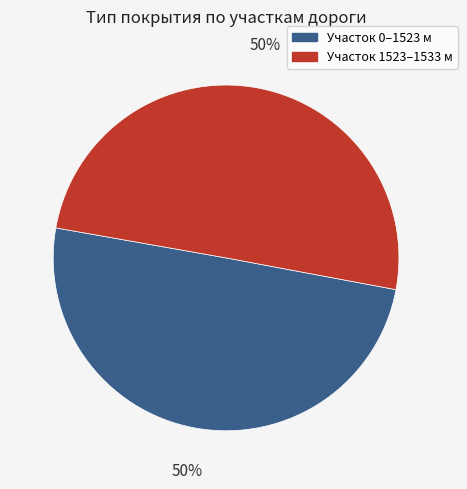

Do Участок 0–1523 м and Участок 1523–1533 м together represent more than half of the pie?

Yes